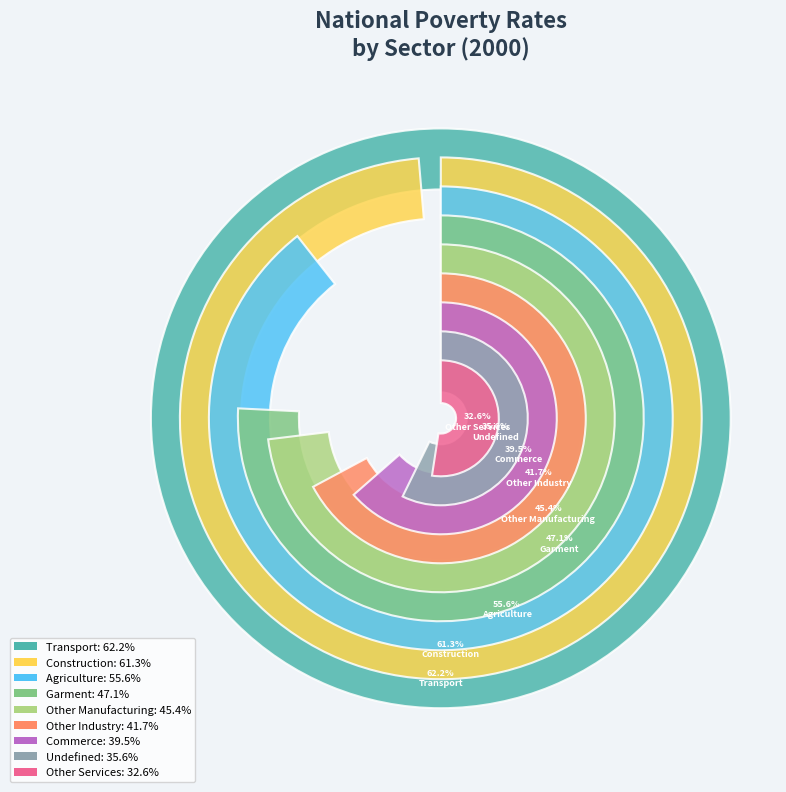

Is it true that Commerce is 21% of the pie?

False